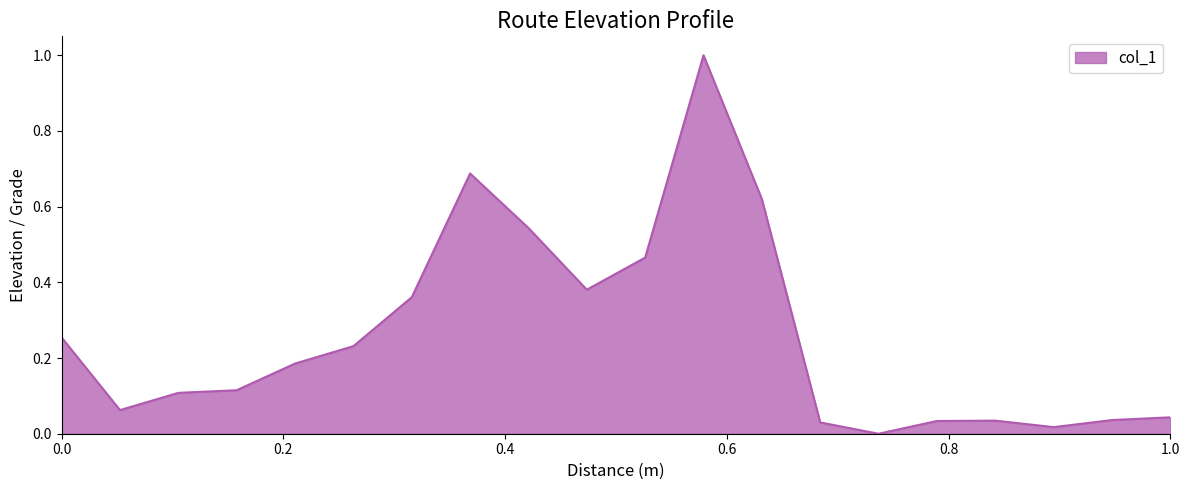

How many lines are shown in the chart?

1